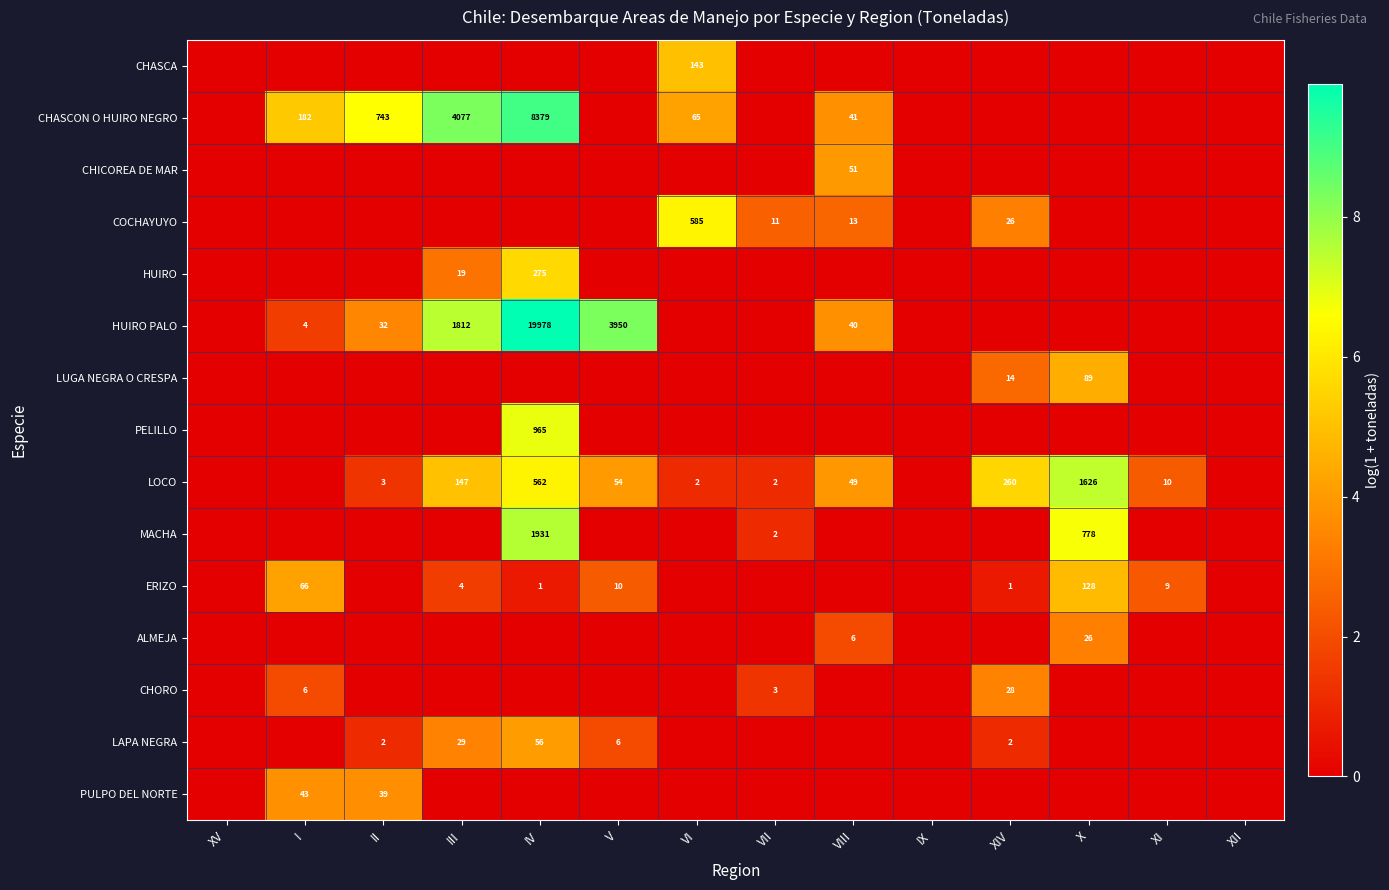

Is the value of HUIRO PALO at VIII greater than the value of CHASCON O HUIRO NEGRO at II?

No